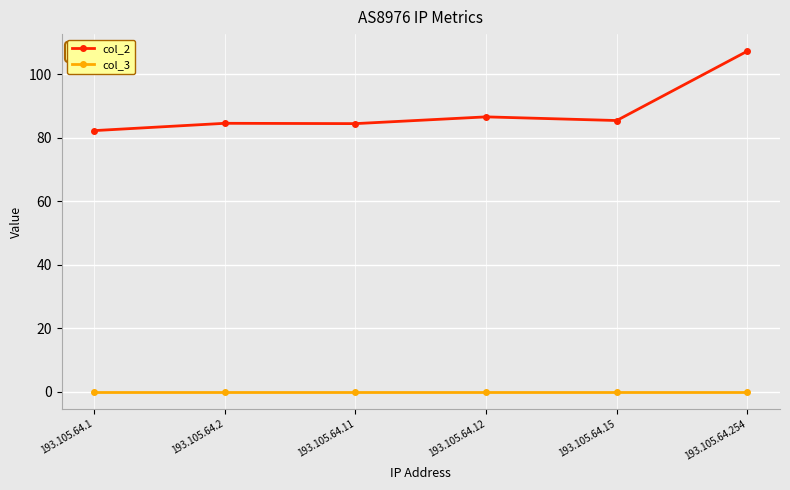

What is the total value across all series at 193.105.64.2?

84.5